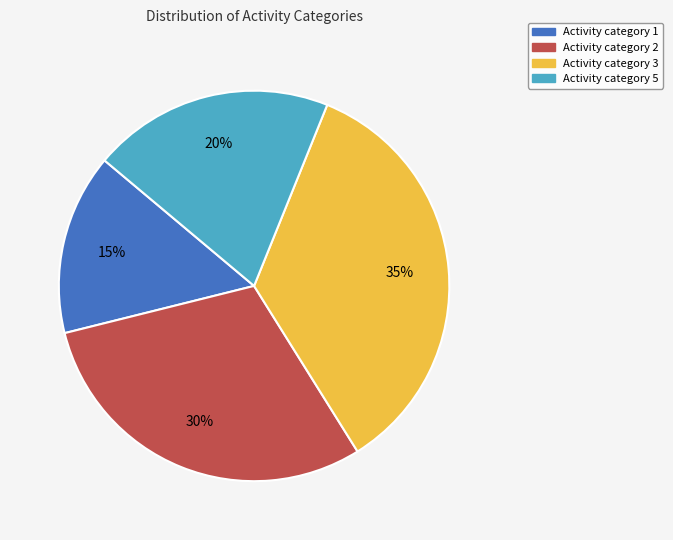

Count the number of slices in the pie.

4